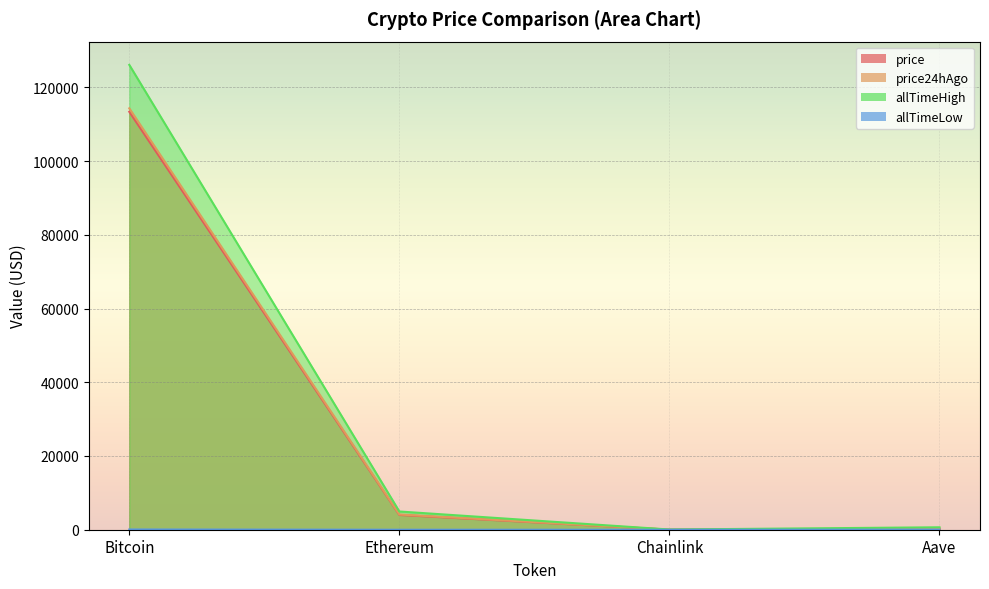

True or false: price has a value of 229.3 at Aave.

True